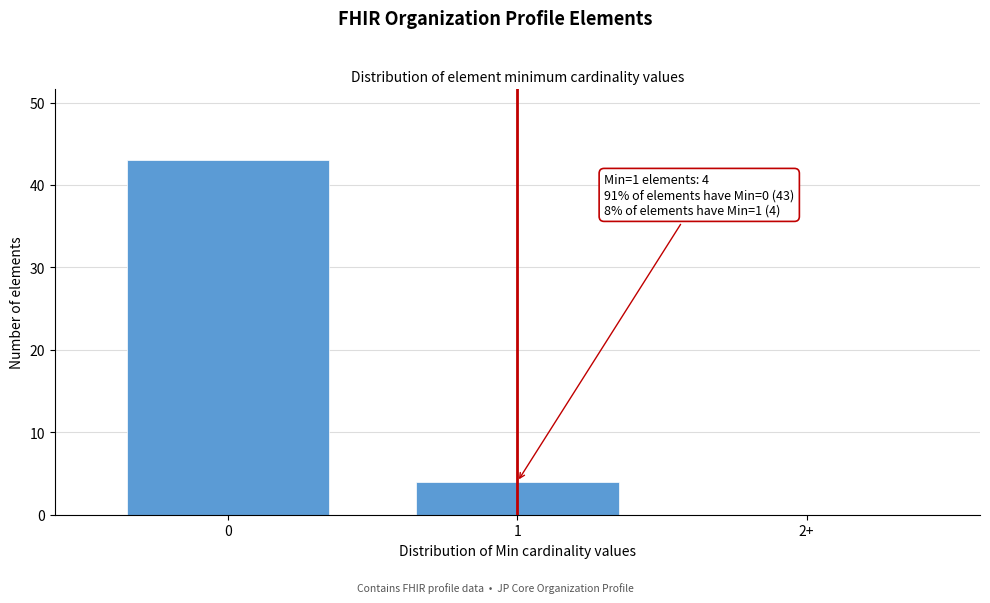

Reading left to right, extract all data points from this chart.

0=43	1=4	2+=0